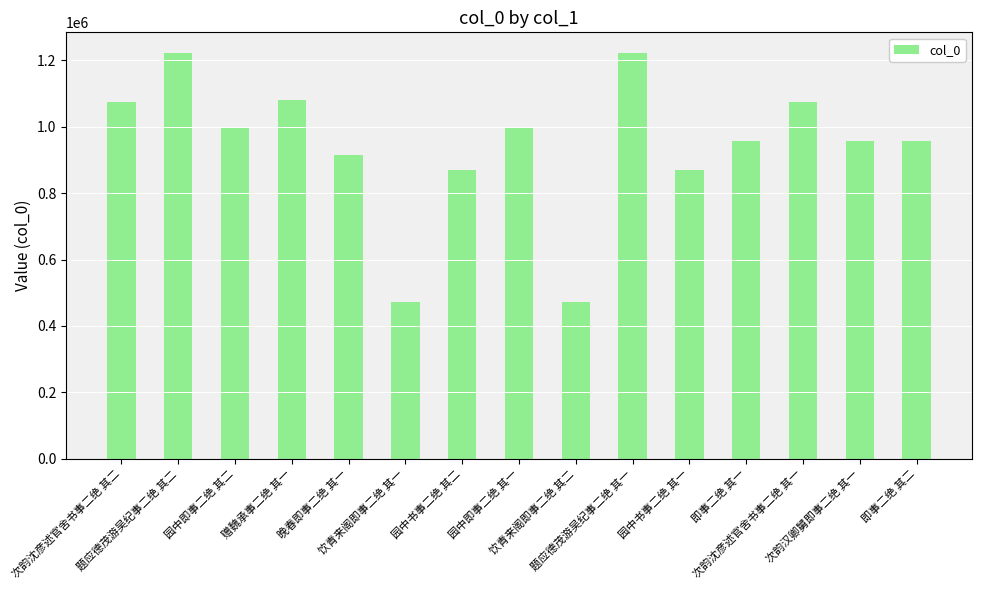

What is the maximum value shown in the chart?

1222995